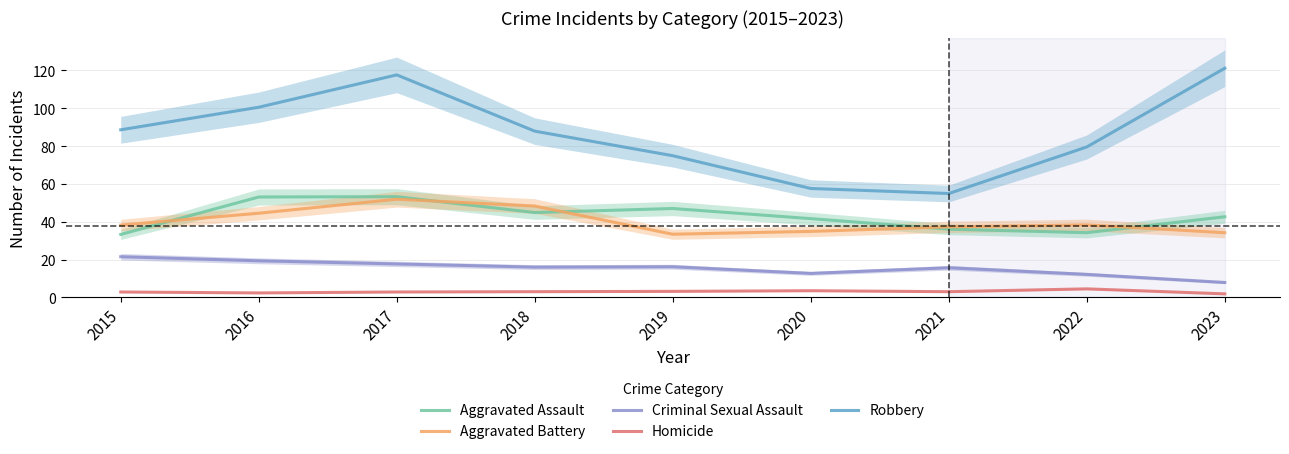

True or false: Aggravated Battery has a value of 13.8 at 2021.

False